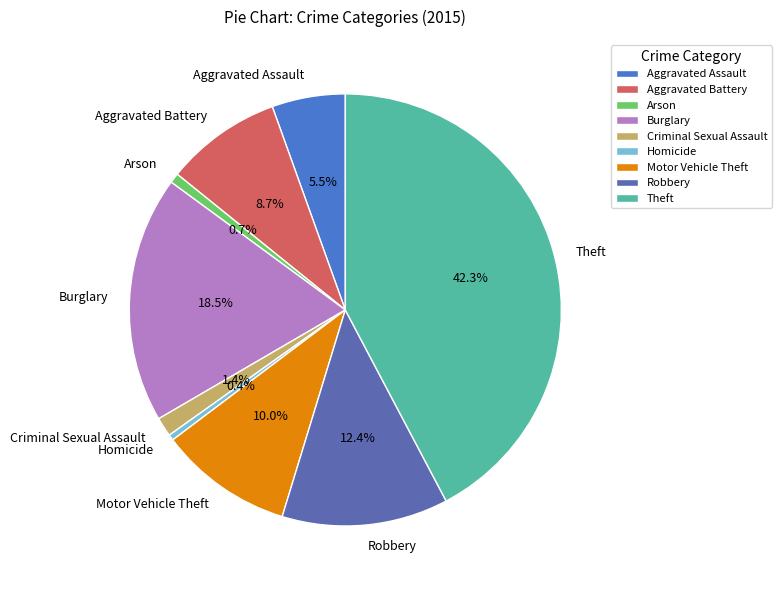

Is Aggravated Battery the majority of the pie?

No